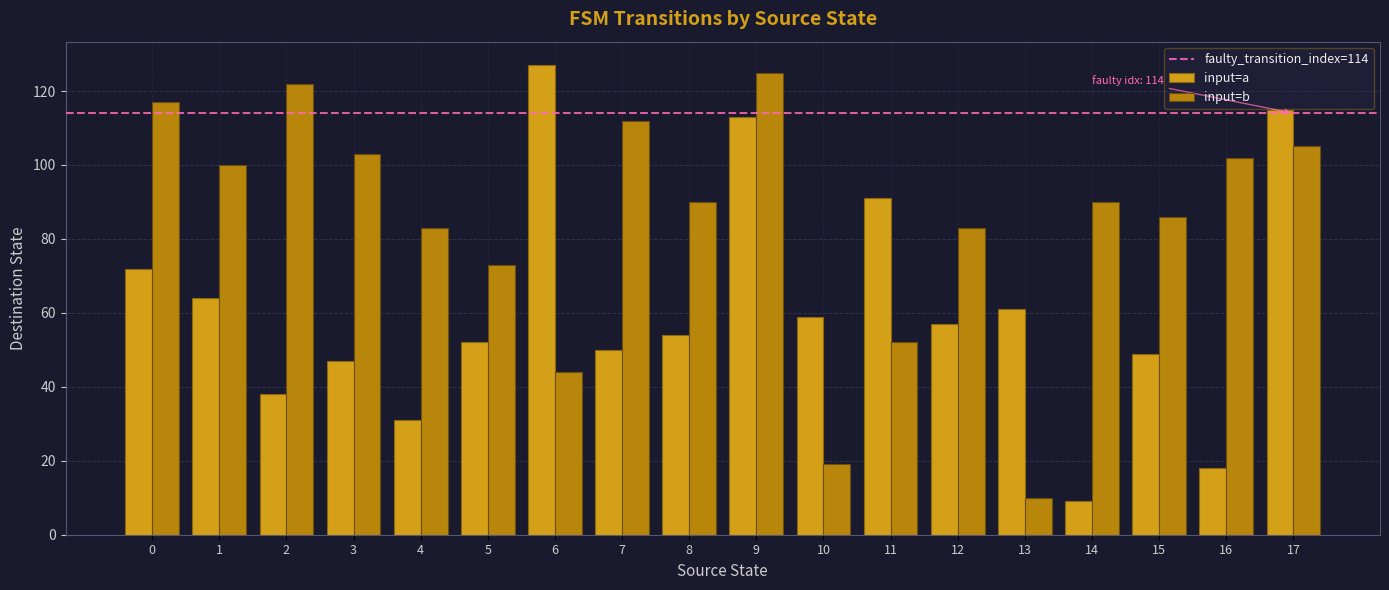

Rank the series at 2 from highest to lowest value.

input=b, input=a